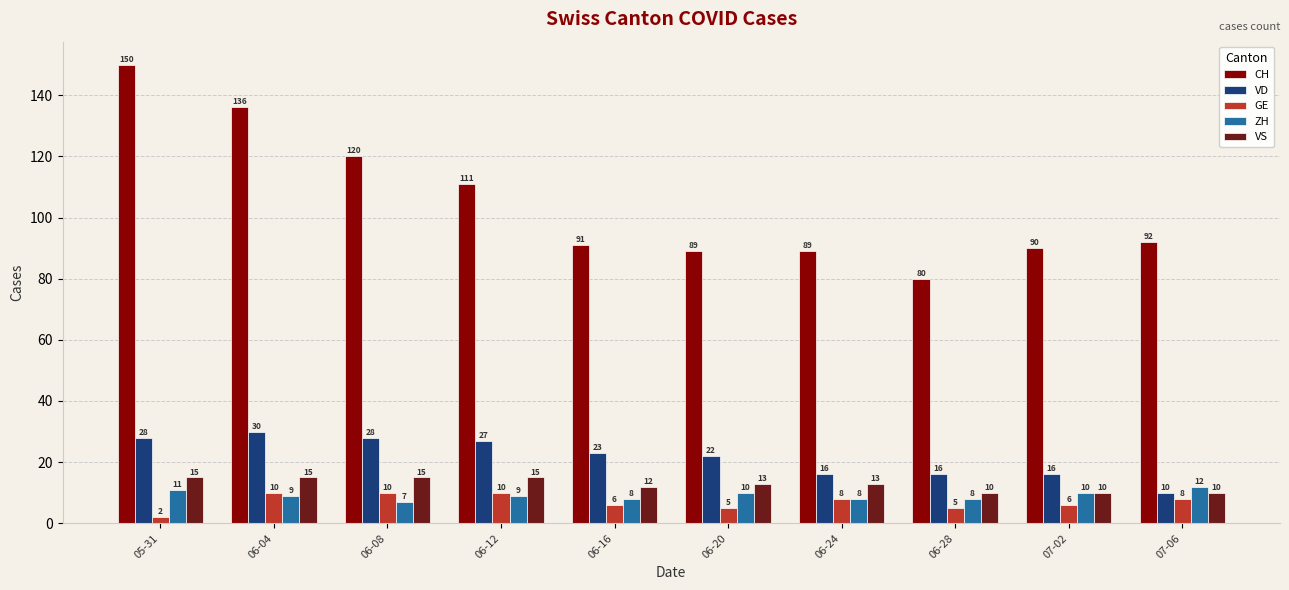

Count the ZH values in the range 8 to 10.

7